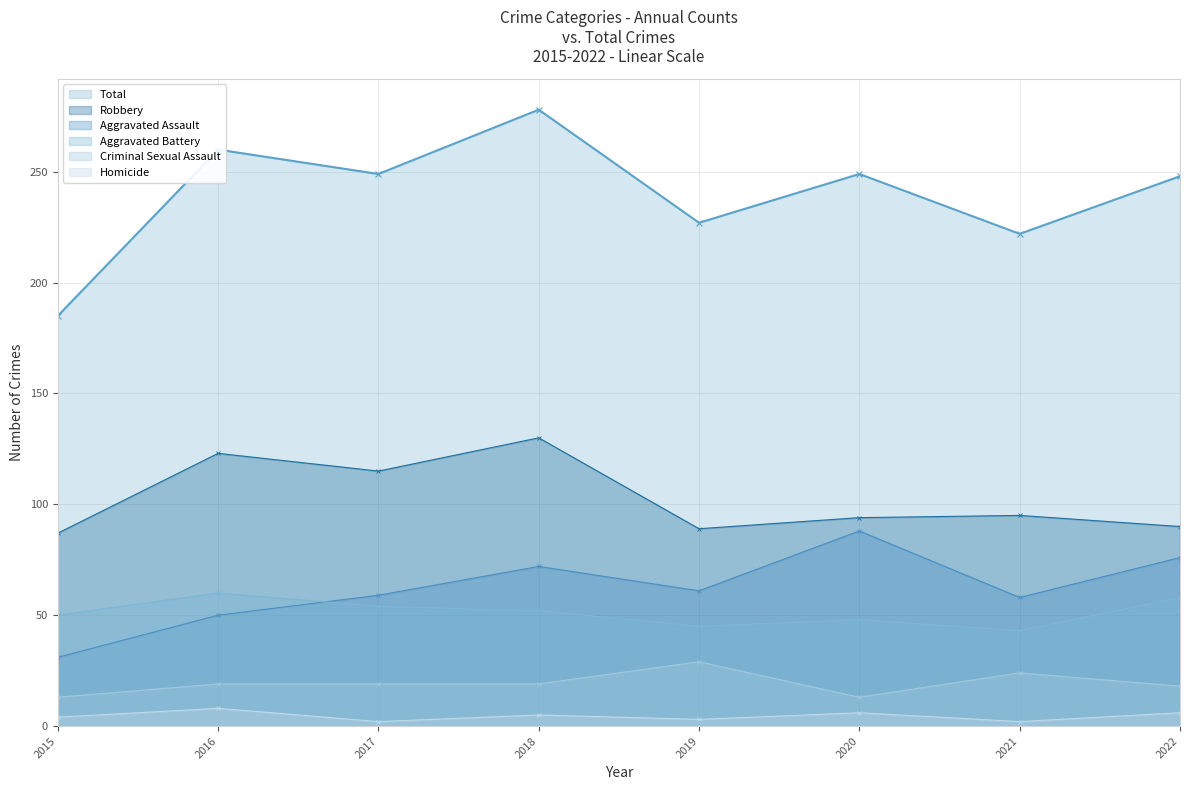

What are all the series names shown in the legend?

Total, Robbery, Aggravated Assault, Aggravated Battery, Criminal Sexual Assault, Homicide